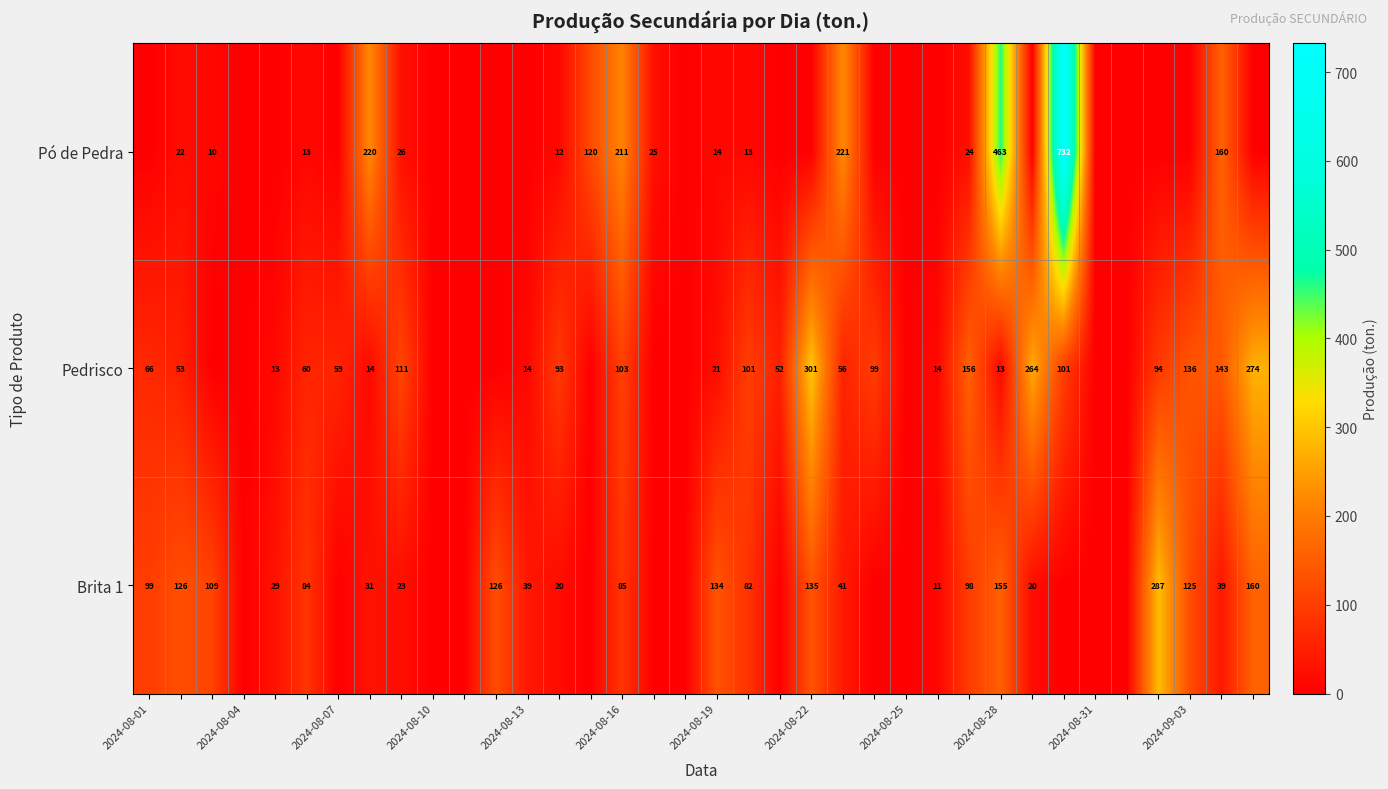

The Pedrisco series shows 40 at 2024-08-07. True or false?

False